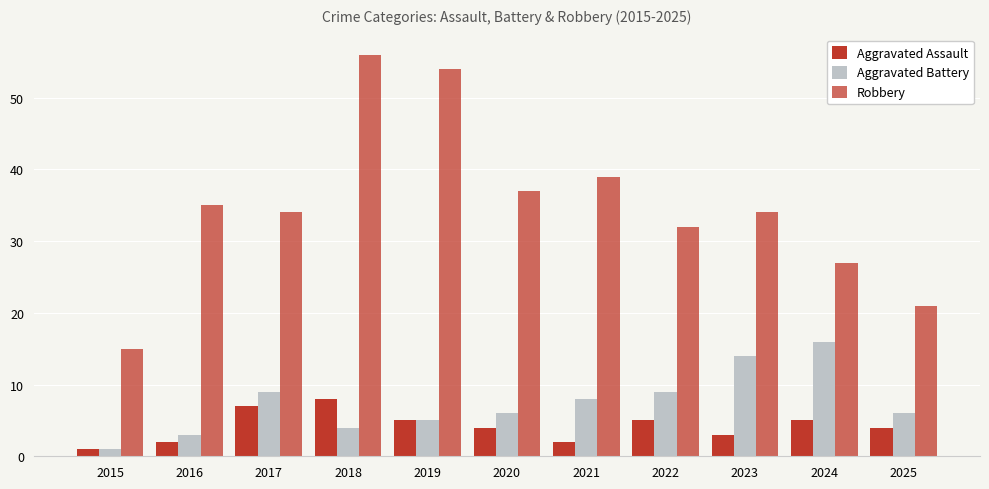

Where is Robbery nearest to the value 35?

2016